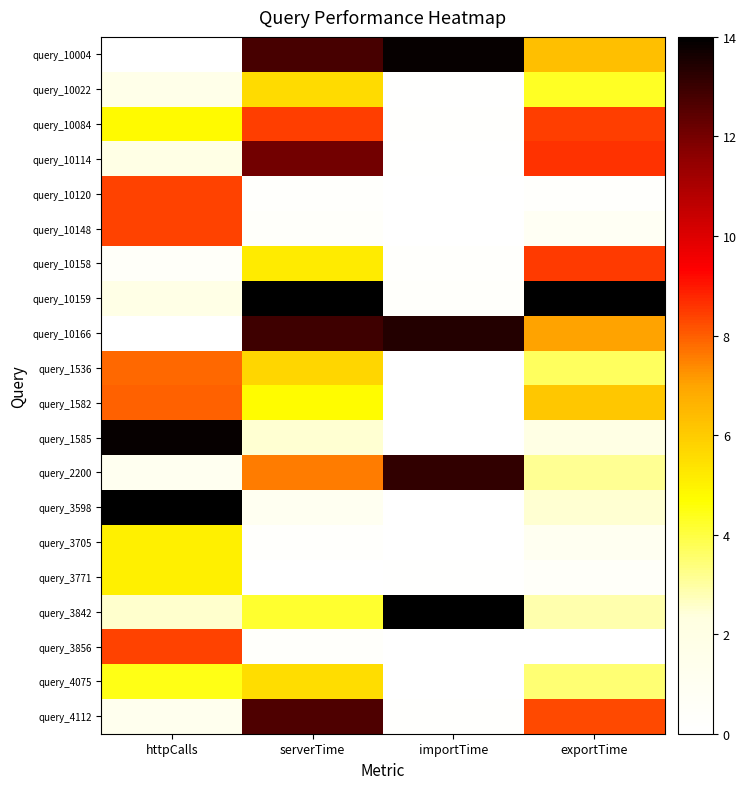

How many data points does each series have?

4